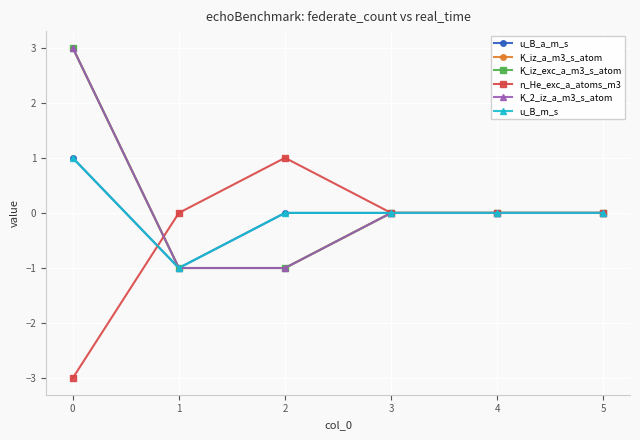

How many lines are shown in the chart?

6